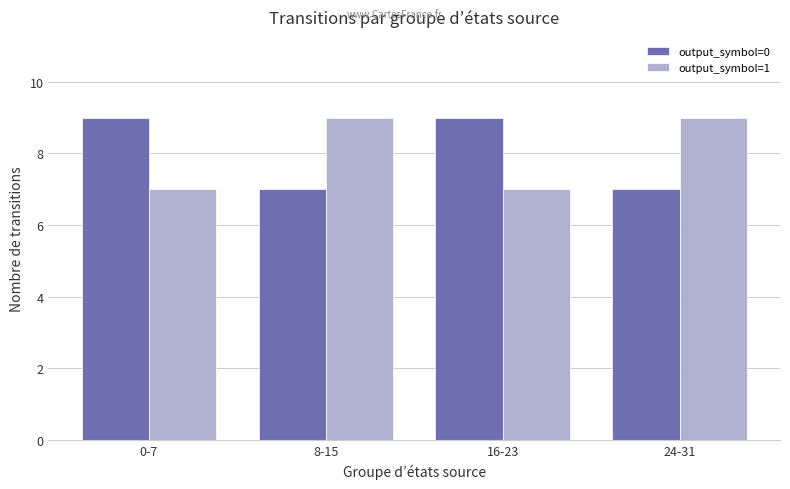

Is the value of output_symbol=1 at 24-31 greater than the value of output_symbol=0 at 24-31?

Yes